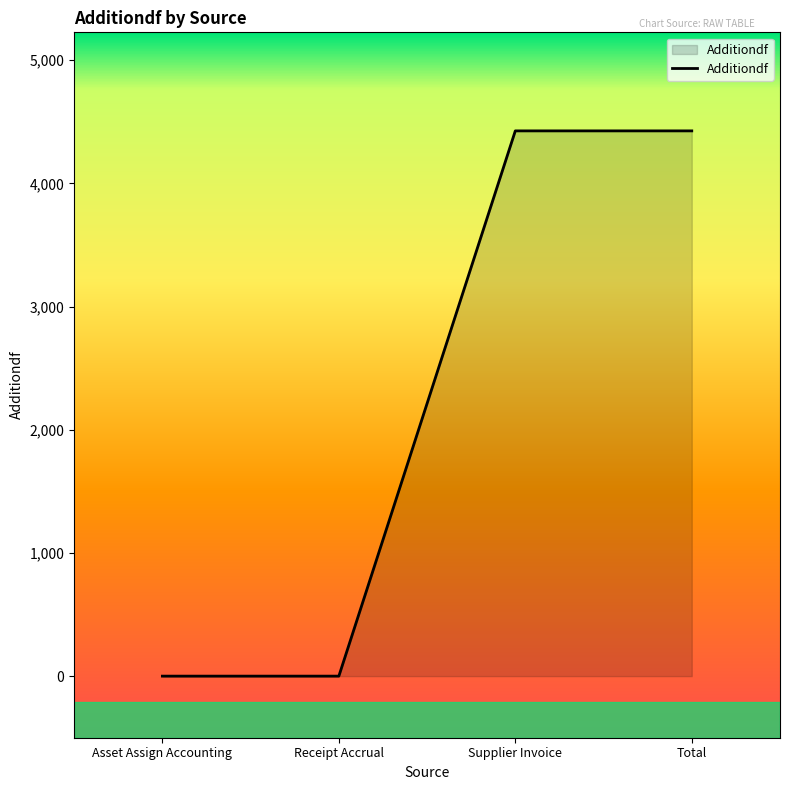

The chart shows a value of 4426.2 at Total. True or false?

True